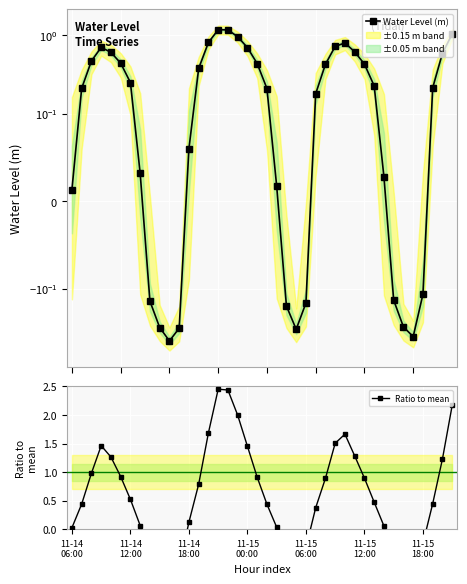

Count the number of data series in this chart.

2